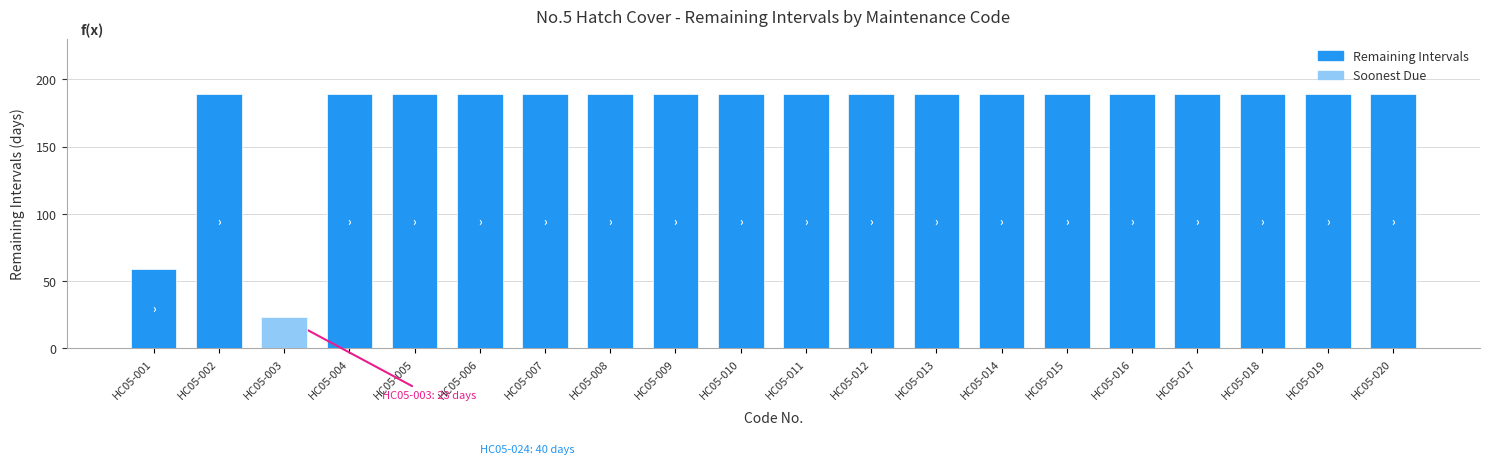

Is it true that the value at HC05-005 is 189?

True